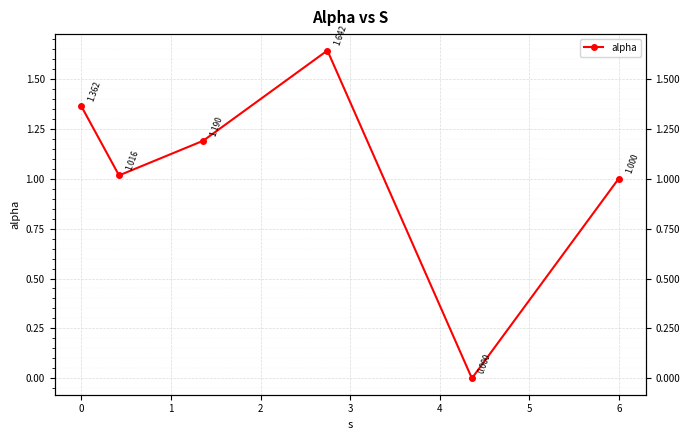

Does the chart display data point markers on the line(s)?

Yes